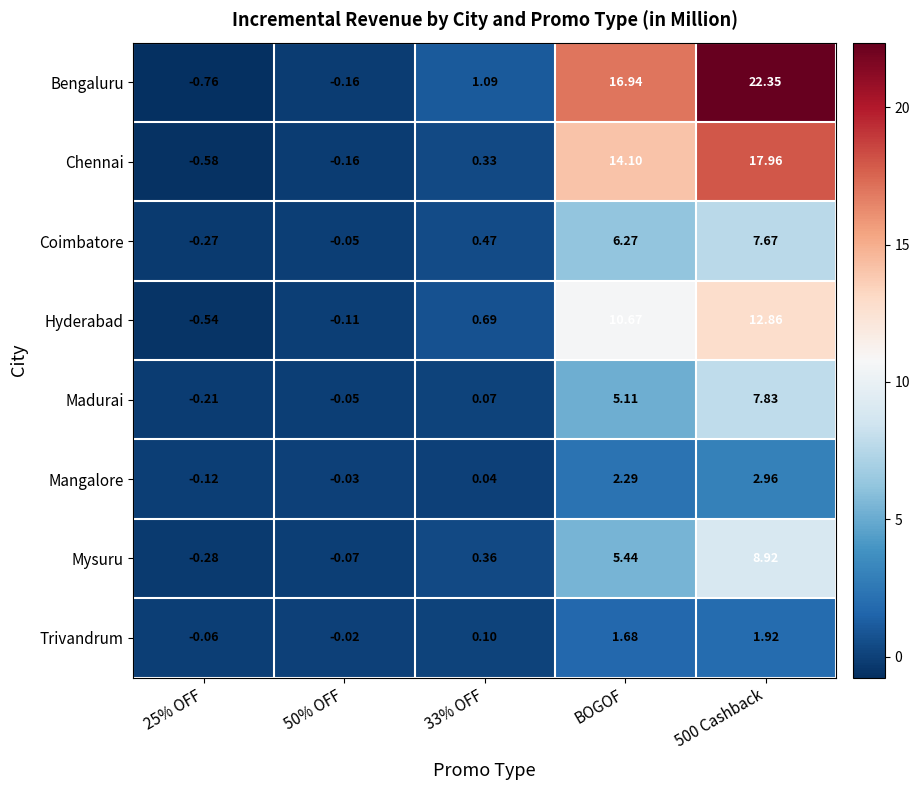

What is the total value across all series at 25% OFF?

-2.8